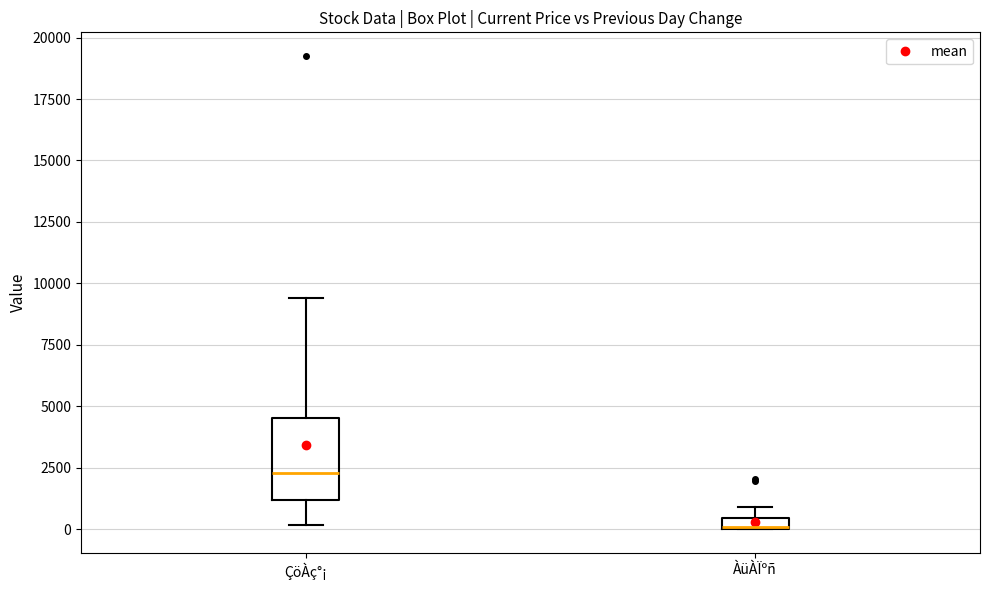

Which box is the tallest, from its lower edge to its upper edge?

ÇöÀç°¡